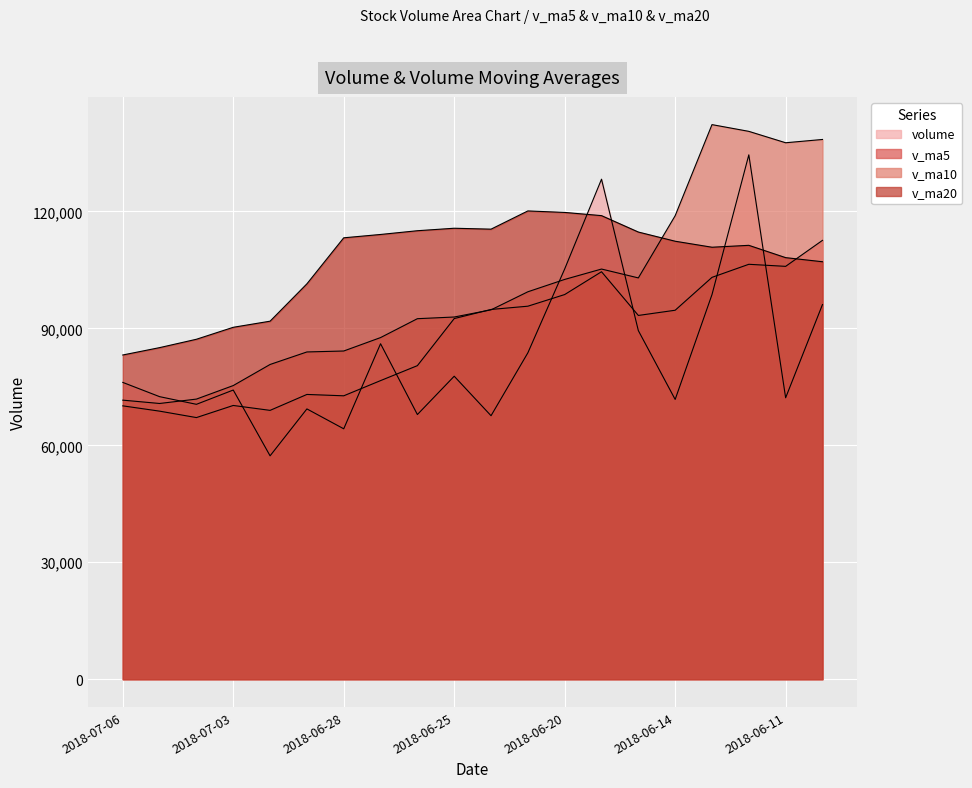

Rank the categories by v_ma5 value from highest to lowest.

2018-06-08, 2018-06-12, 2018-06-11, 2018-06-19, 2018-06-13, 2018-06-20, 2018-06-21, 2018-06-22, 2018-06-14, 2018-06-15, 2018-06-25, 2018-06-26, 2018-06-27, 2018-06-29, 2018-06-28, 2018-07-03, 2018-07-06, 2018-07-02, 2018-07-05, 2018-07-04